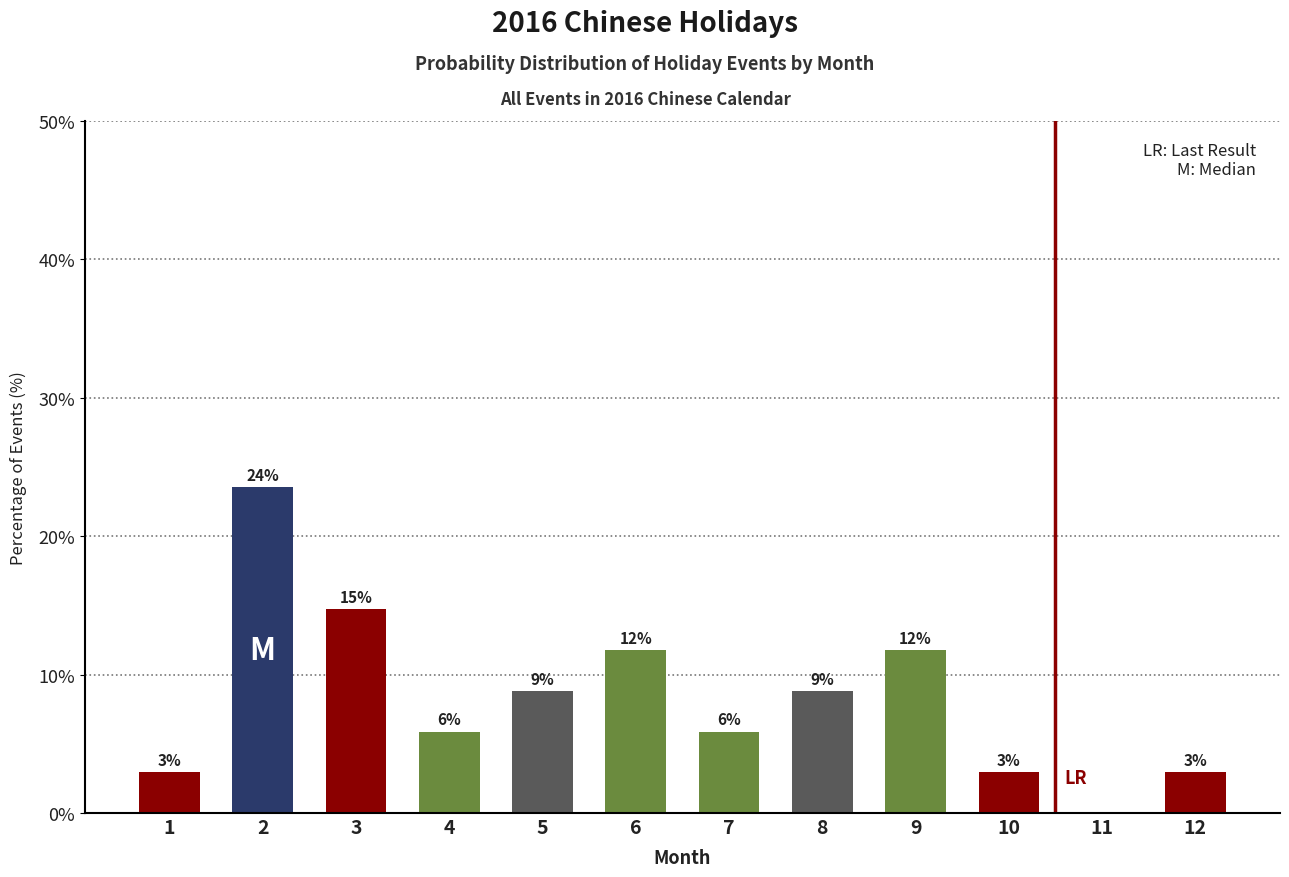

Are the bars horizontal?

No